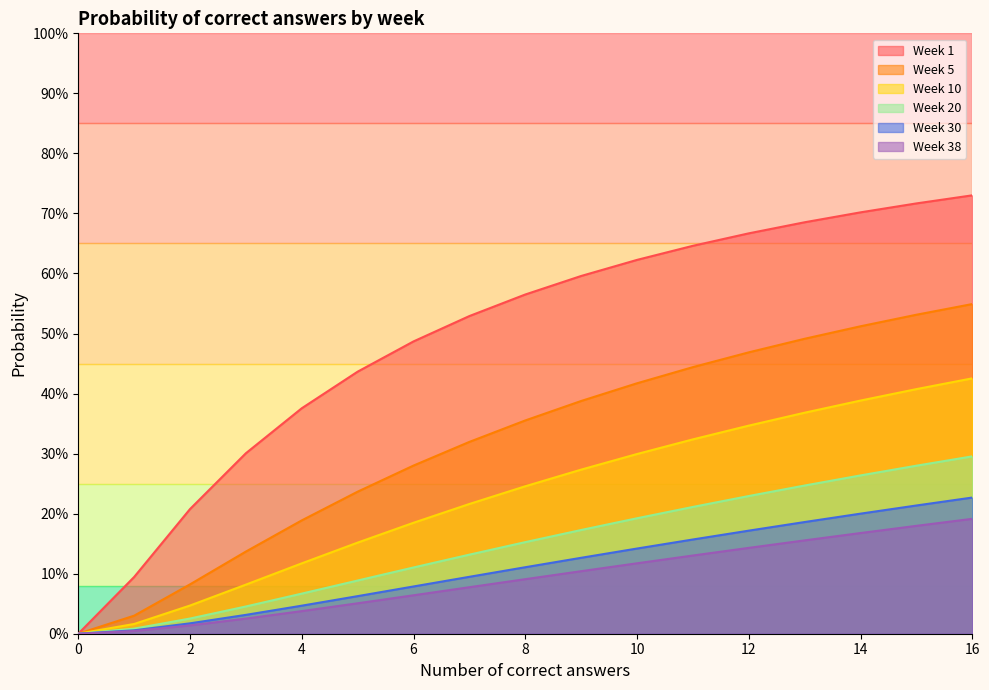

How many values in the Week 10 series exceed 0?

16